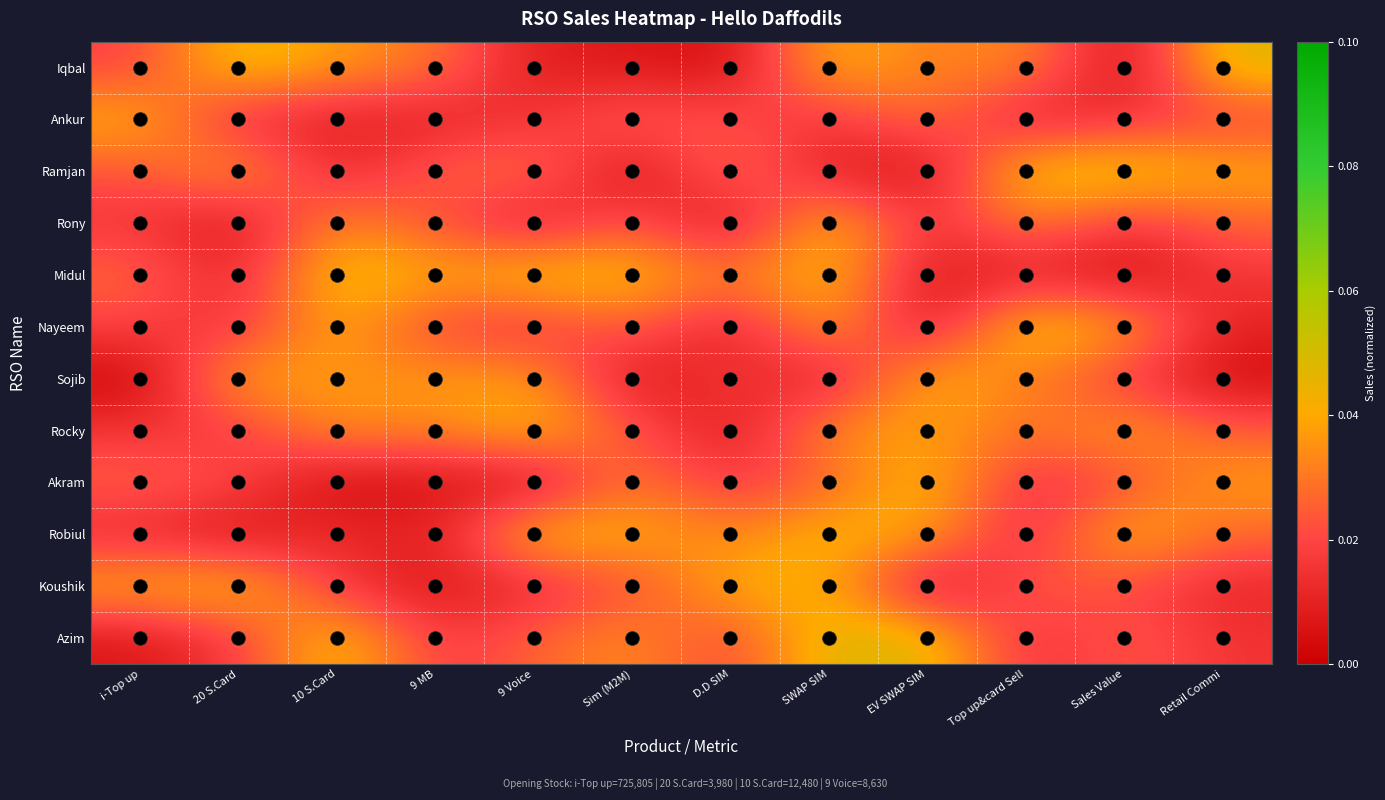

How many series are shown in this chart?

12